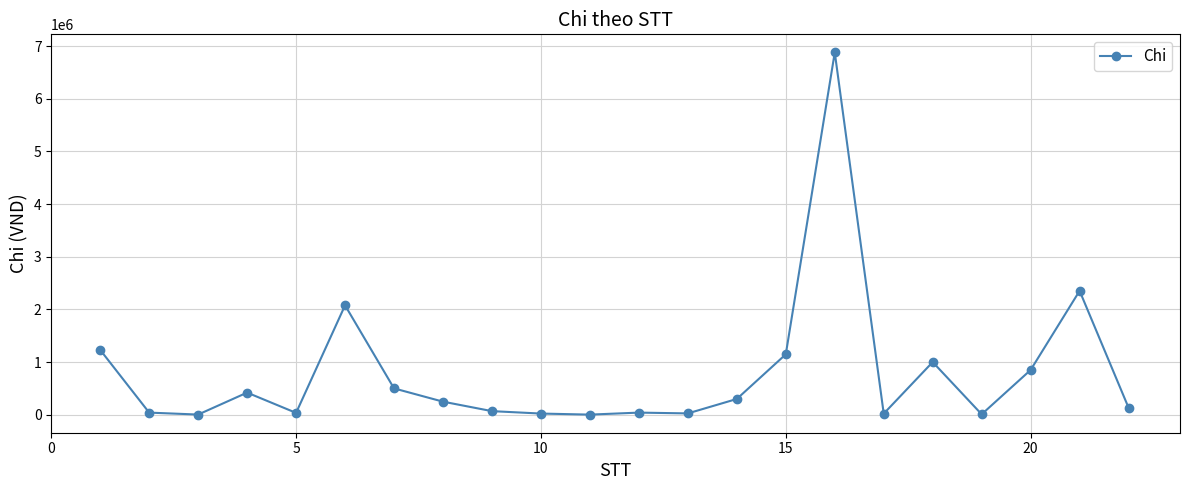

What is the greatest value displayed?

6880000